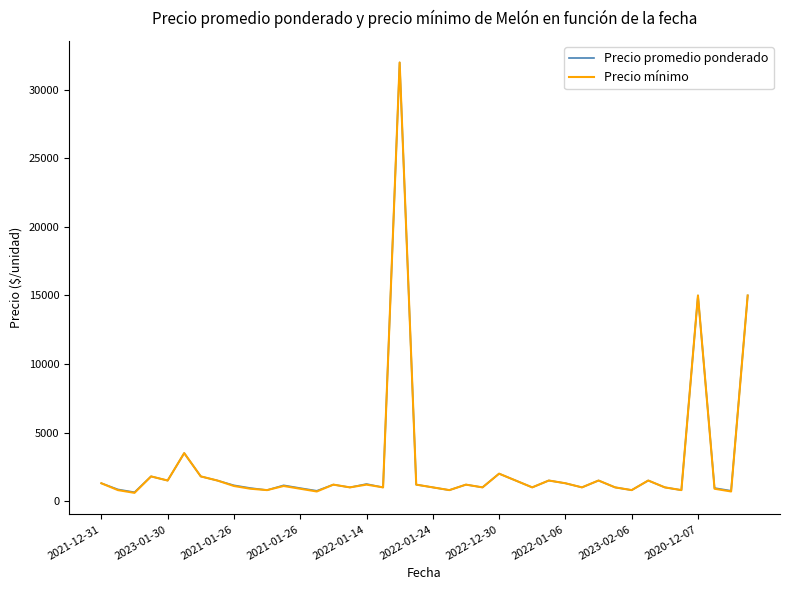

Rank the series by their average value, from lowest to highest.

Precio mínimo, Precio promedio ponderado